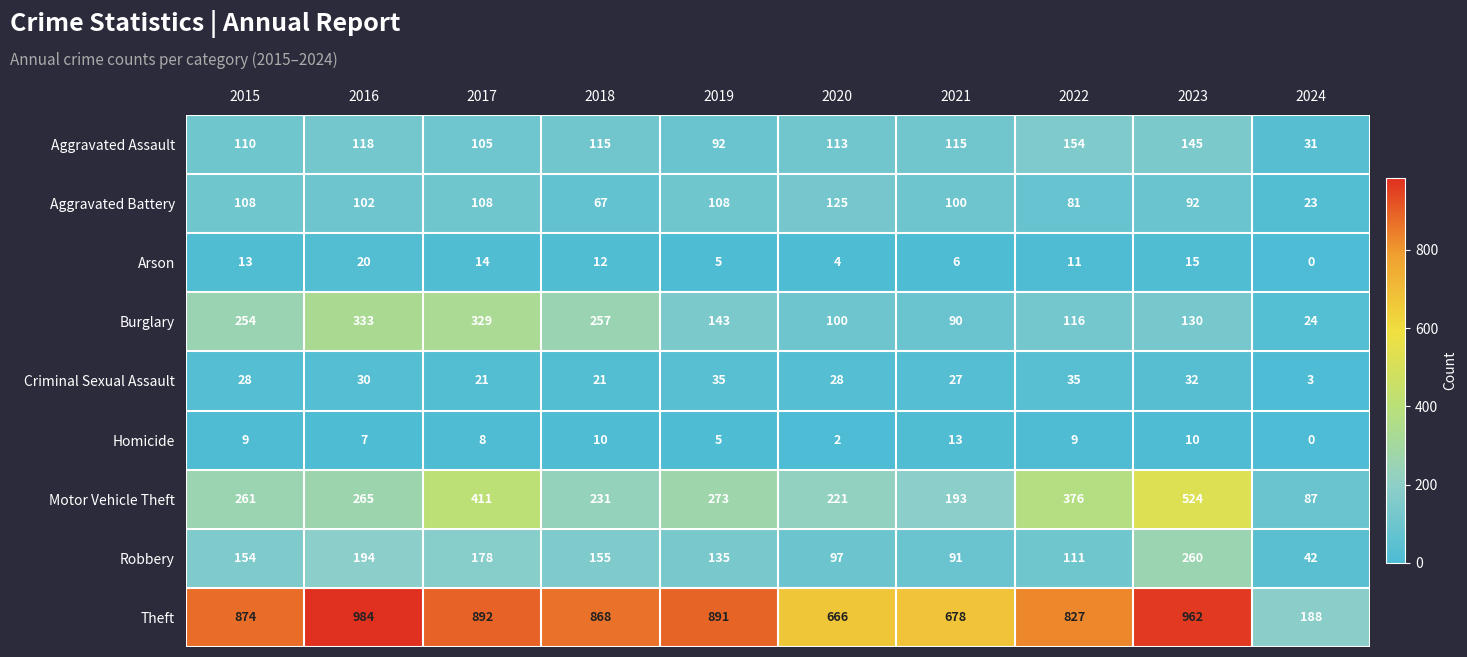

At which category is the sum across all series the highest?

2023